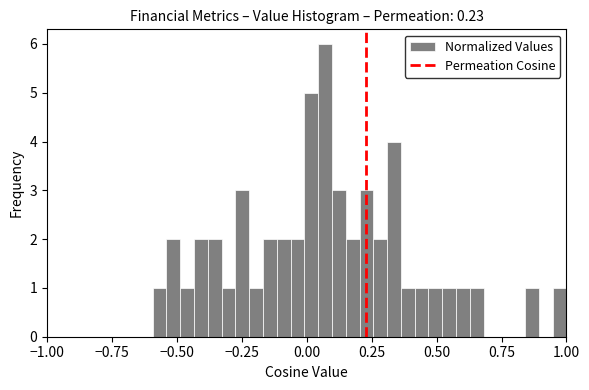

Around what value on the x-axis is the tallest bar? Give the approximate position of its centre, as read against the axis.

0.05